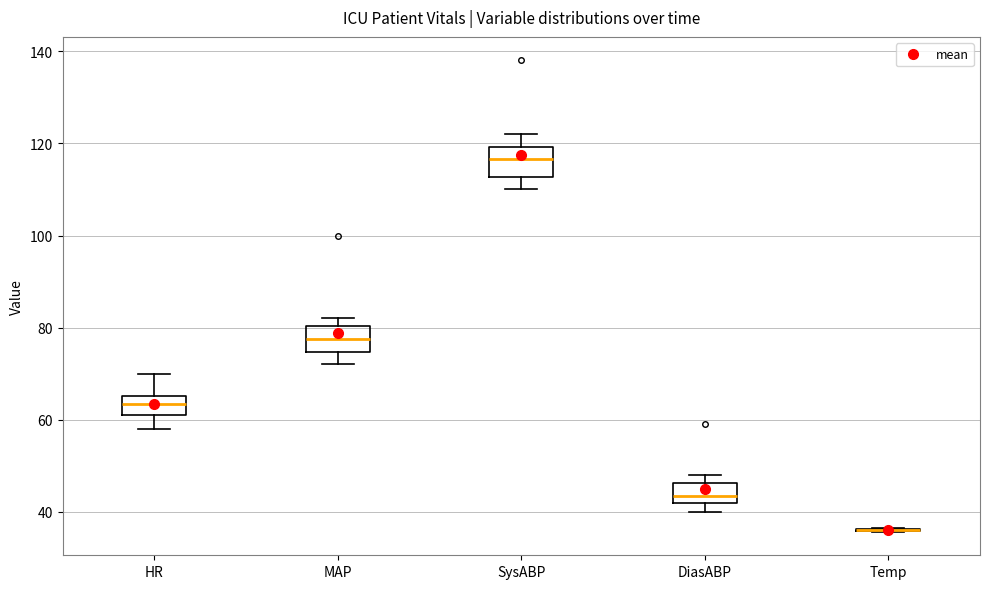

Reading left to right, transcribe this box plot: for each box, give where its median line is, the range the box spans, and where its two whiskers end, as read against the y-axis. The values are not printed on the chart, so give them approximately, as read against the axis.

HR: median 64, box 62 to 66, whiskers 58 to 70
MAP: median 78, box 74 to 80, whiskers 72 to 82
SysABP: median 116, box 112 to 120, whiskers 110 to 122
DiasABP: median 44, box 42 to 46, whiskers 40 to 48
Temp: box collapsed to a line at 36, whiskers 36 to 36